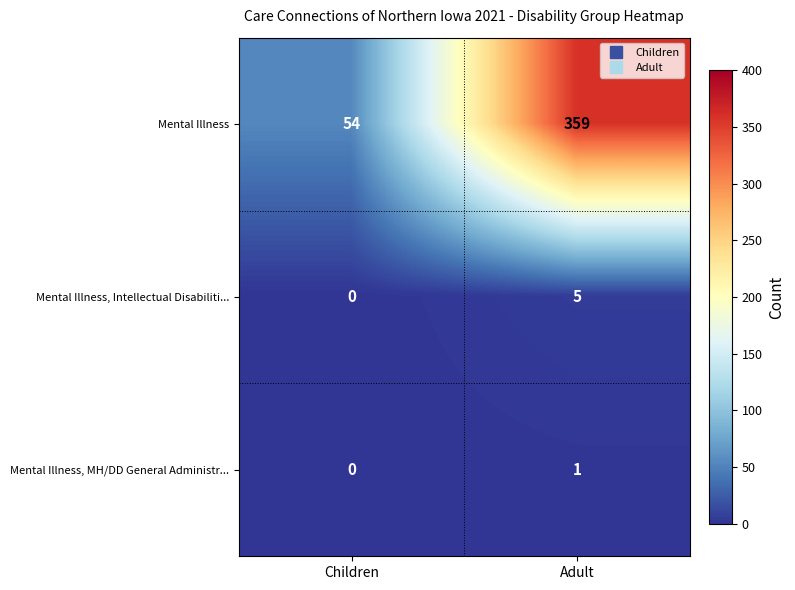

What is the total value across all series at Adult?

365